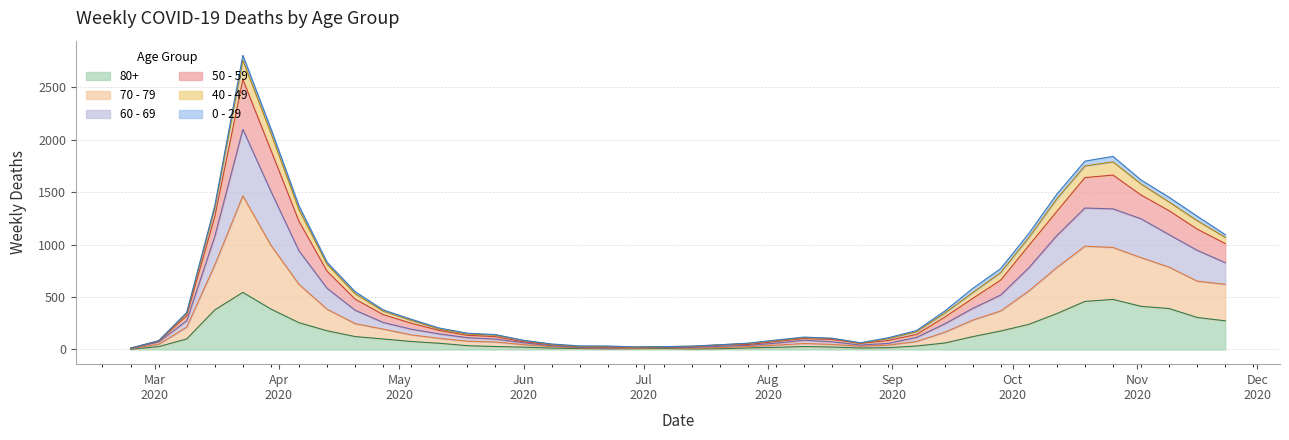

True or false: 50 - 59 and 60 - 69 cross at least once.

False